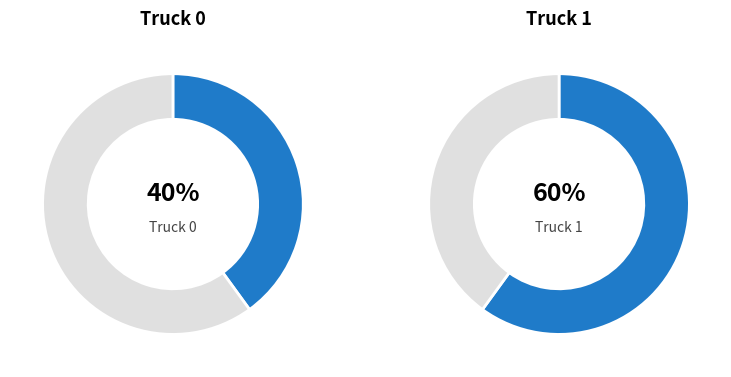

Between Truck 0 and Truck 1, which is larger?

Truck 1